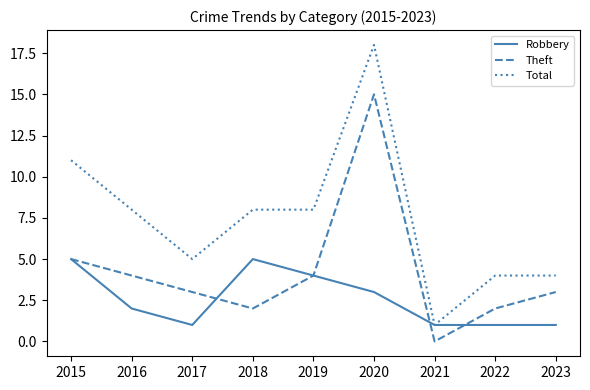

Does the chart have visible grid lines?

No